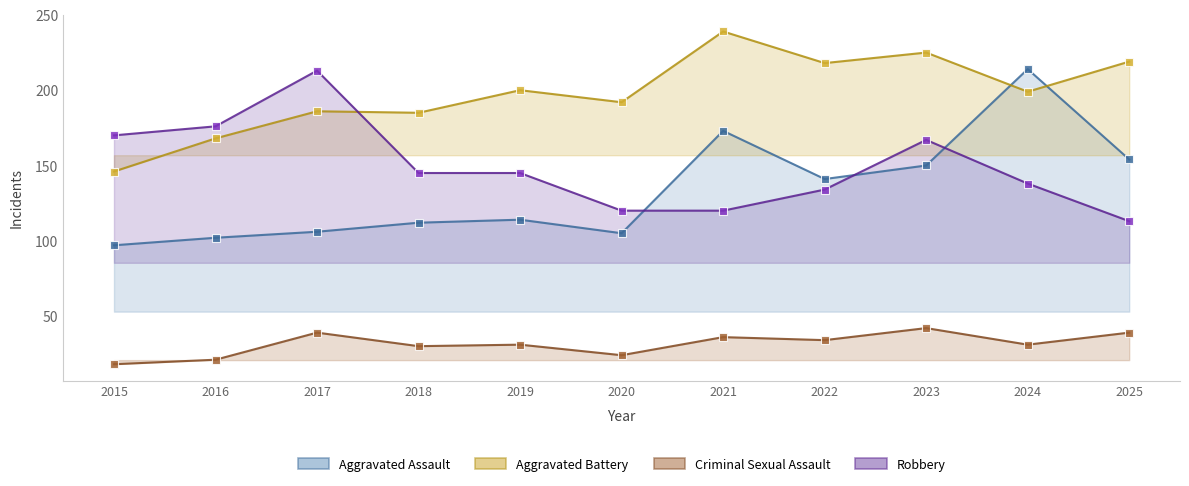

What is the average value of the Aggravated Battery series?

198